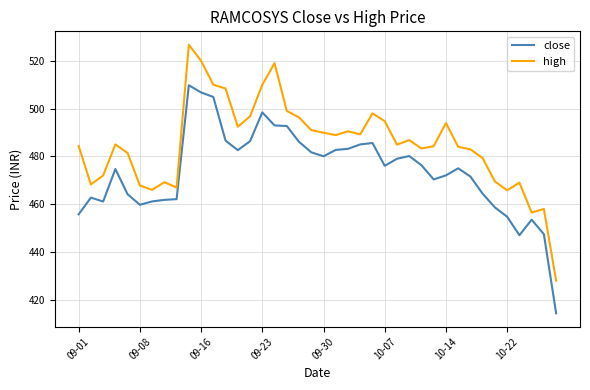

Which series has the widest spread of values?

high